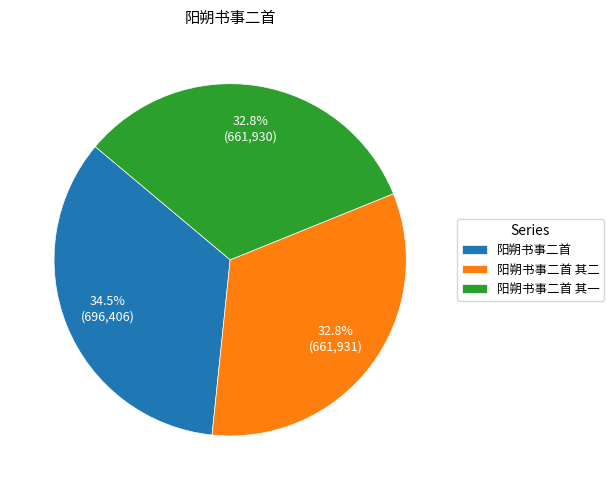

How many segments does this pie chart have?

3